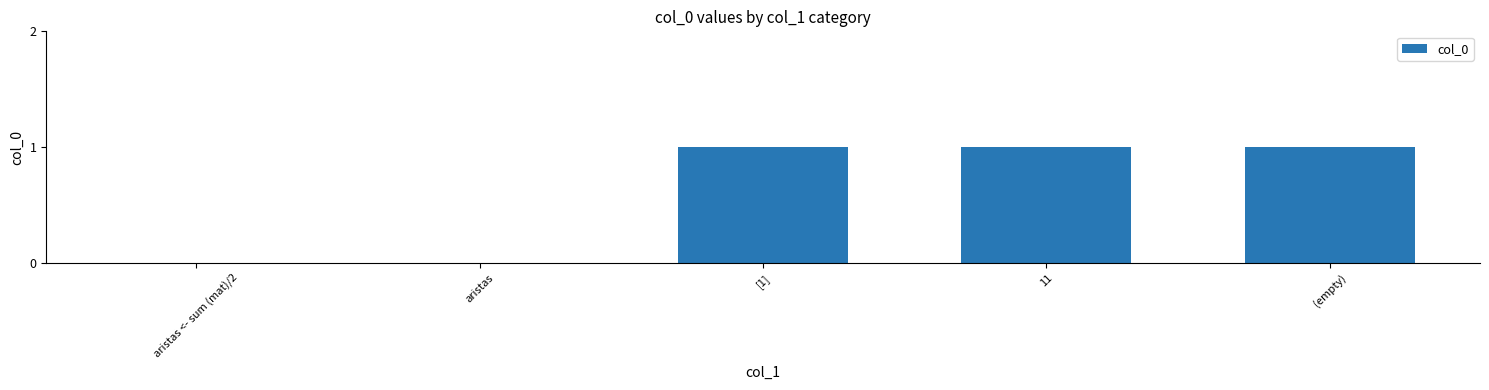

What is the change in value from aristas to [1]?

+1